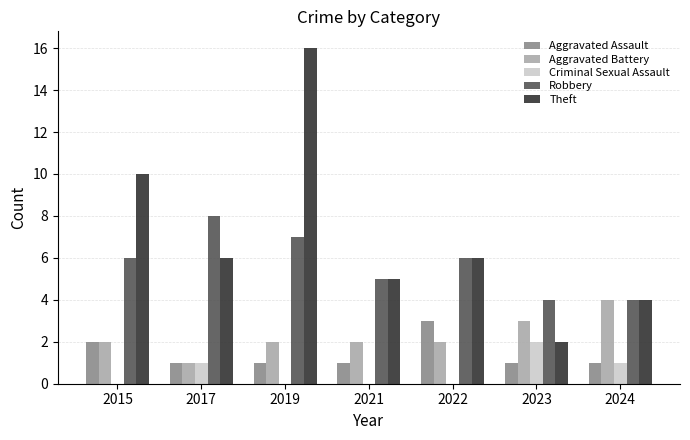

Where is Theft nearest to the value 9?

2015